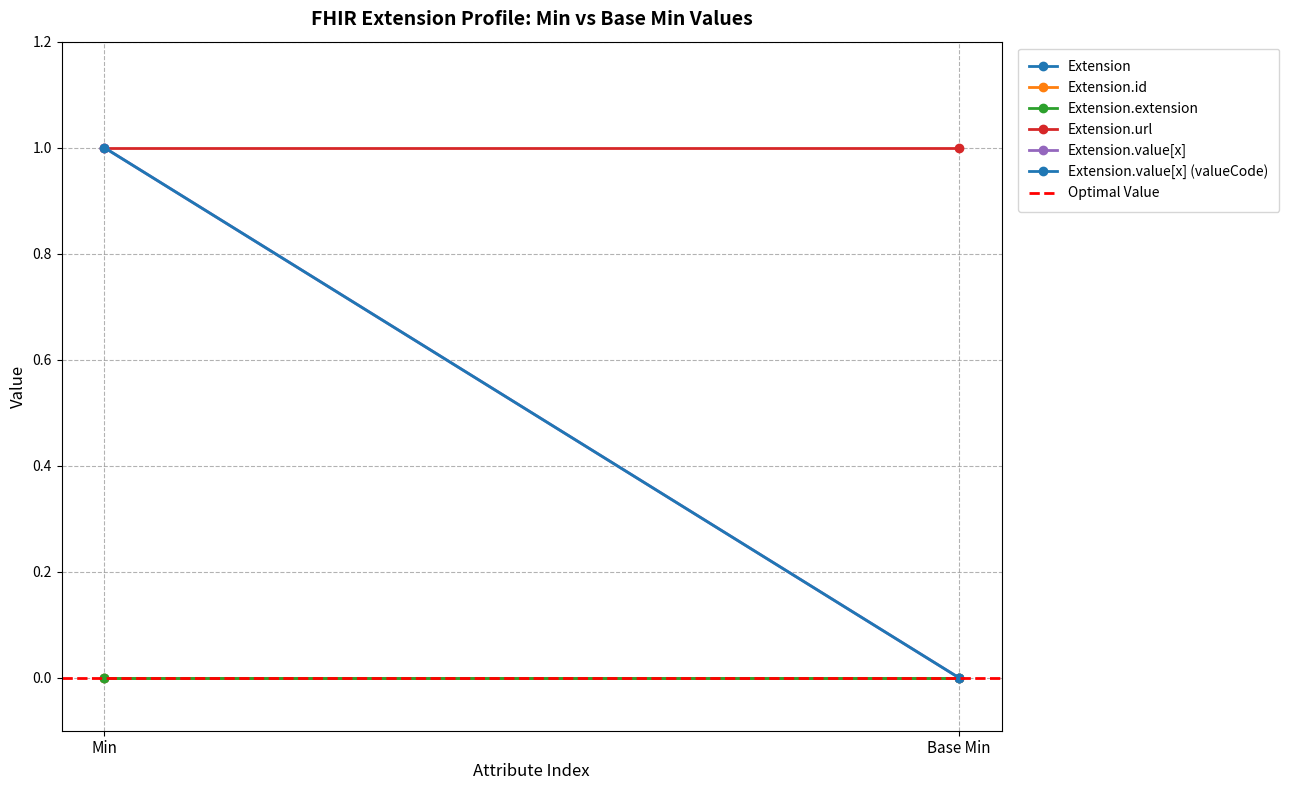

True or false: Extension.extension has a value of 0 at 1.

True